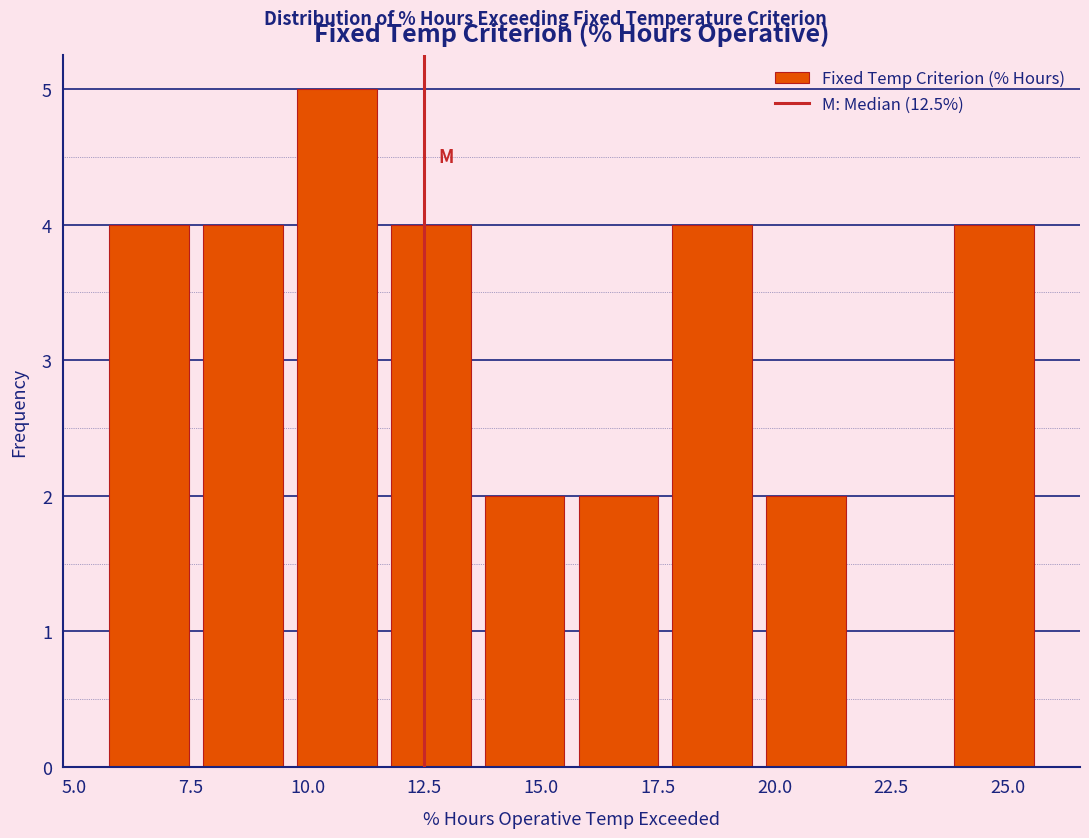

Reading left to right, list every bar in this chart as the range it spans on the x-axis followed by its height. Neither the bar edges nor the heights are printed on the chart, so give them approximately, as read against the axes.

5.5 to 7.5: 4
7.5 to 9.5: 4
9.5 to 11.5: 5
11.5 to 13.5: 4
13.5 to 15.5: 2
15.5 to 17.5: 2
17.5 to 19.5: 4
19.5 to 21.5: 2
21.5 to 23.5: 0
23.5 to 25.5: 4